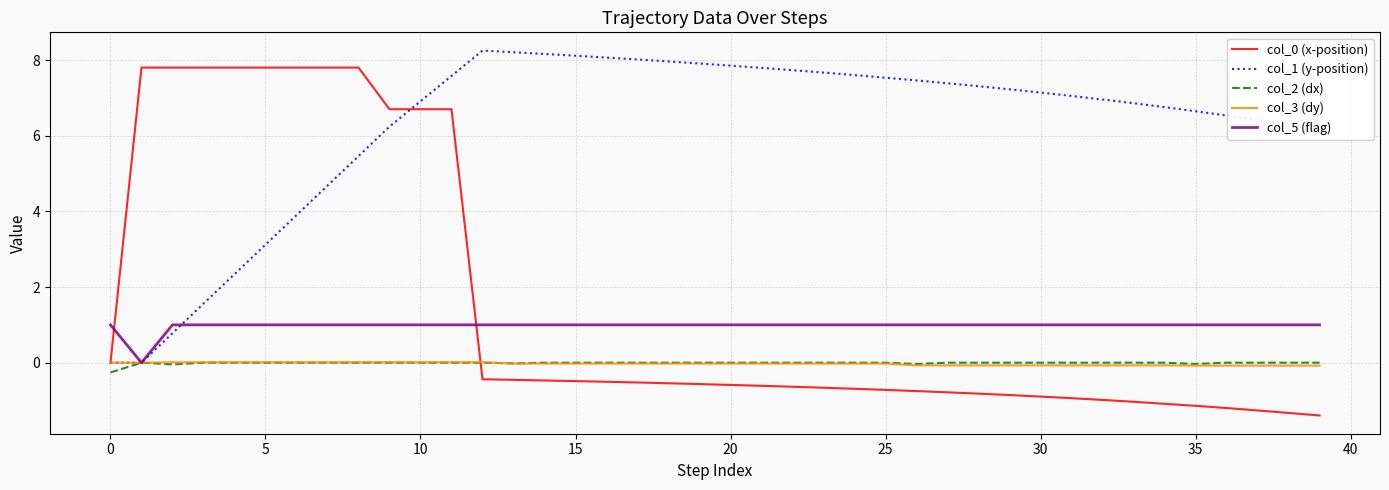

What is the minimum value for col_2 (dx)?

-0.3